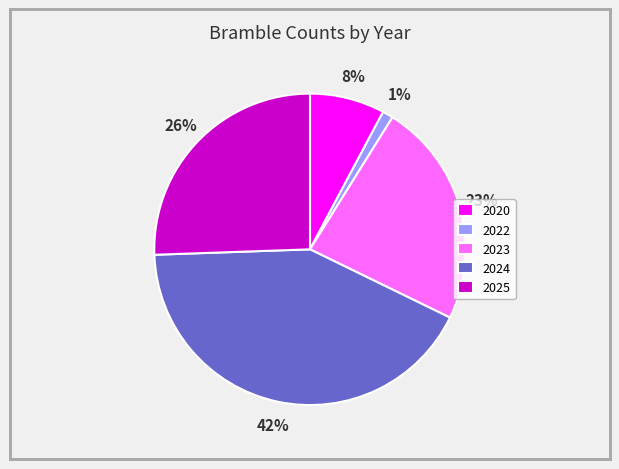

Rank the categories by value from lowest to highest.

2022, 2020, 2023, 2025, 2024